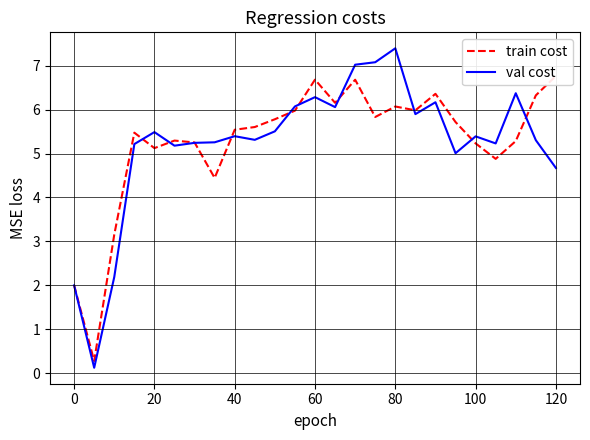

Reading left to right, transcribe all the data shown in this chart.

train cost: 2.0	0.3	3.2	5.5	5.1	5.3	5.3	4.4	5.5	5.6	5.8	6.0	6.7	6.2	6.7	5.8	6.1	6.0	6.4	5.7	5.2	4.9	5.3	6.3	6.8
val cost: 2.0	0.1	2.2	5.2	5.5	5.2	5.2	5.3	5.4	5.3	5.5	6.1	6.3	6.1	7.0	7.1	7.4	5.9	6.2	5.0	5.4	5.2	6.4	5.3	4.7